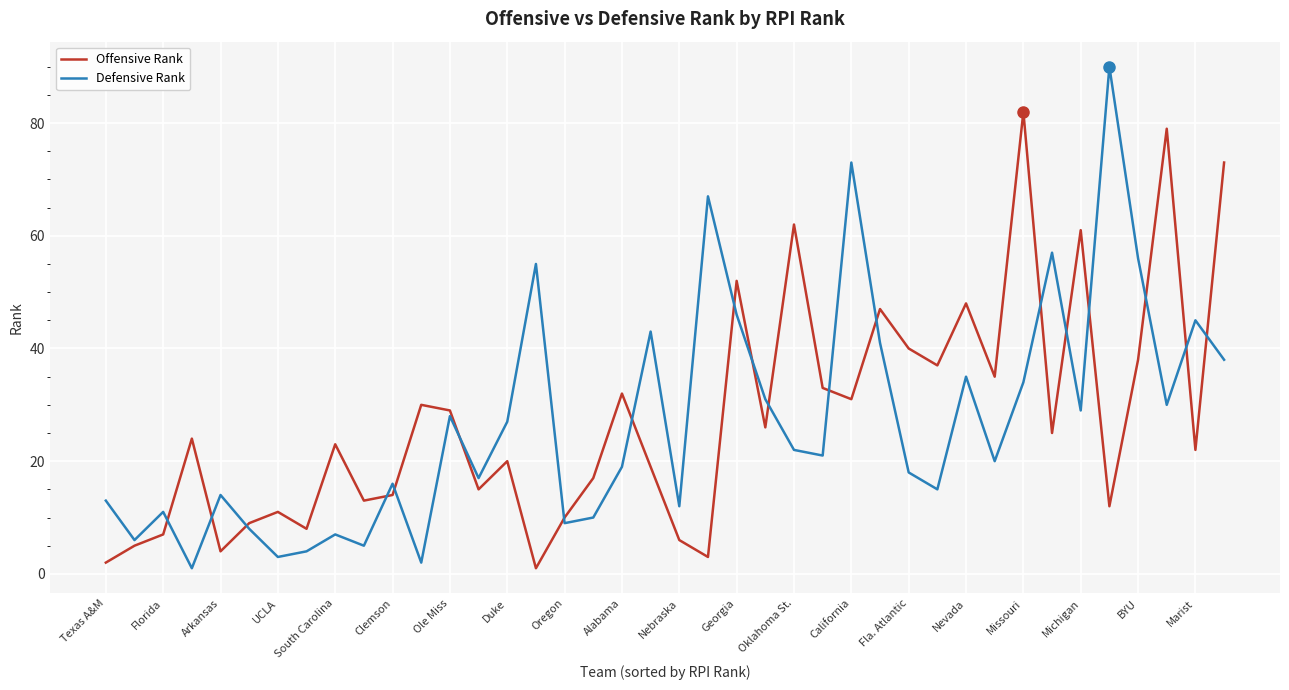

What is the minimum value for Defensive Rank?

1